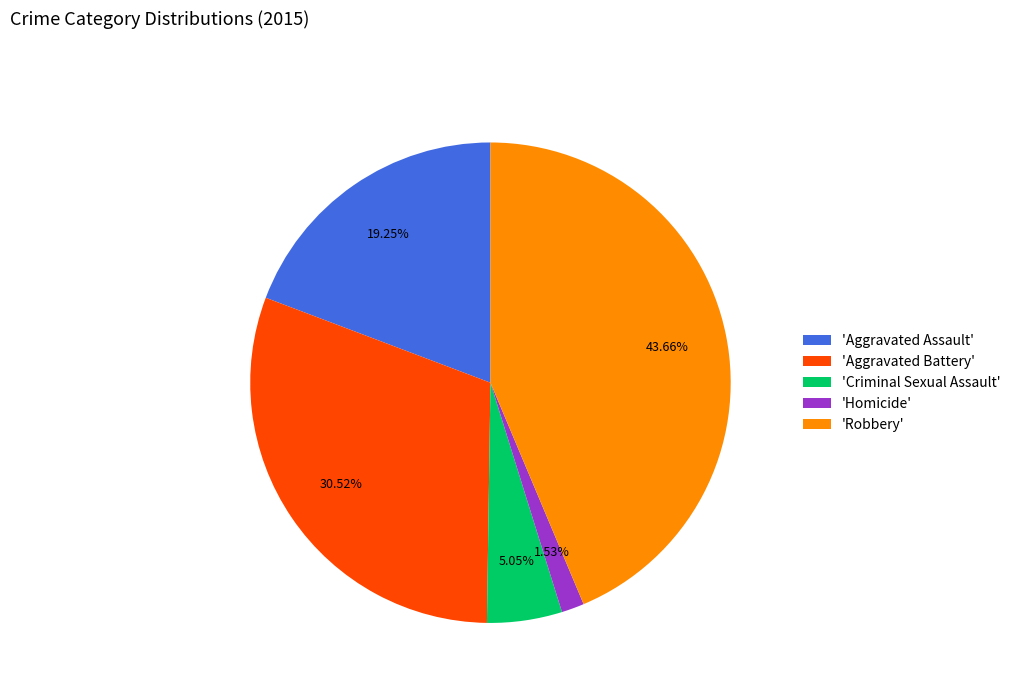

What is the largest slice in the pie chart?

'Robbery'